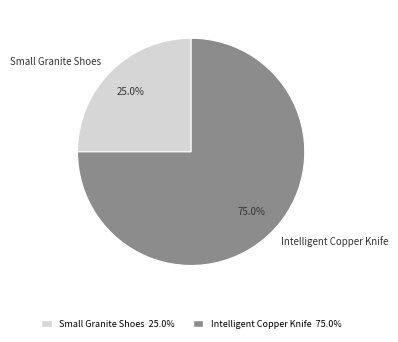

Which slice is the largest?

Intelligent Copper Knife